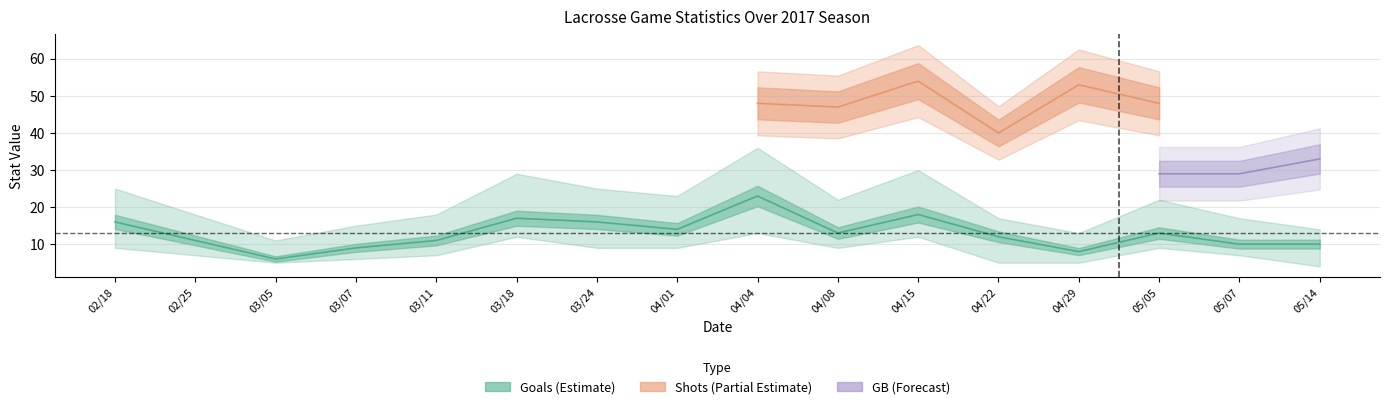

Is the value of Goals at 03/18 greater than the value of GB at 04/22?

No